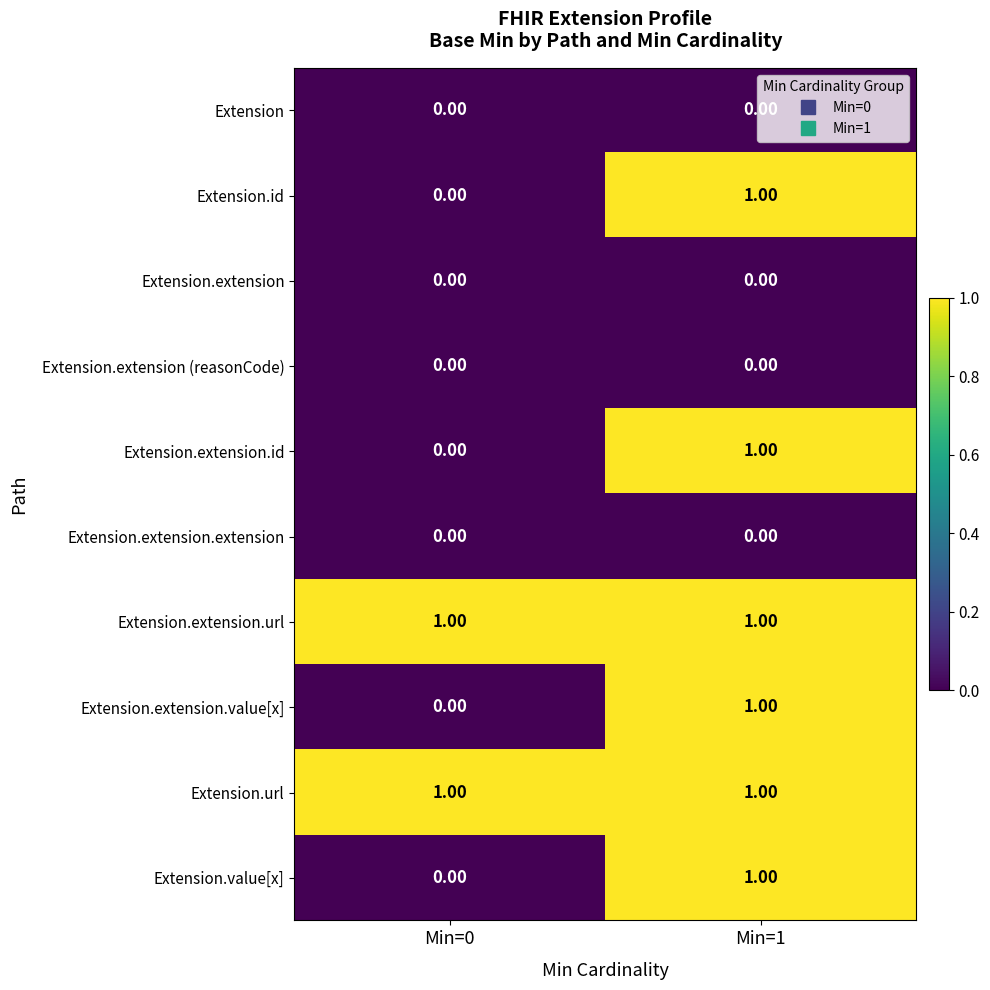

At which category is the sum across all series the highest?

Min=1